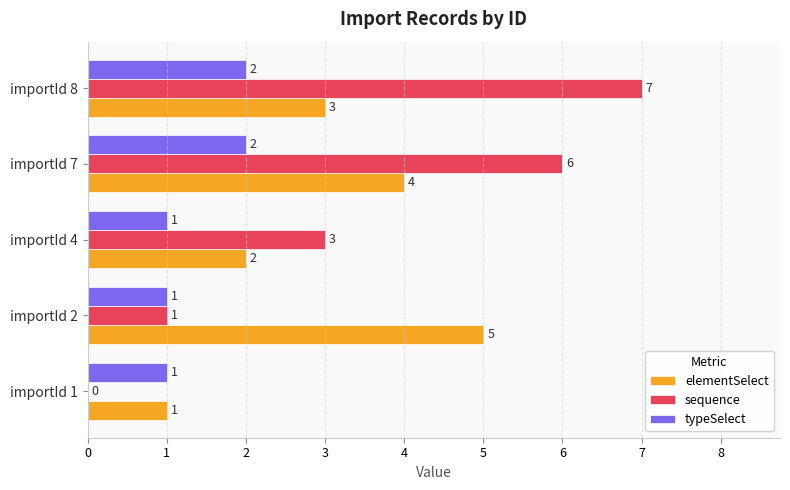

What is the greatest value displayed?

7